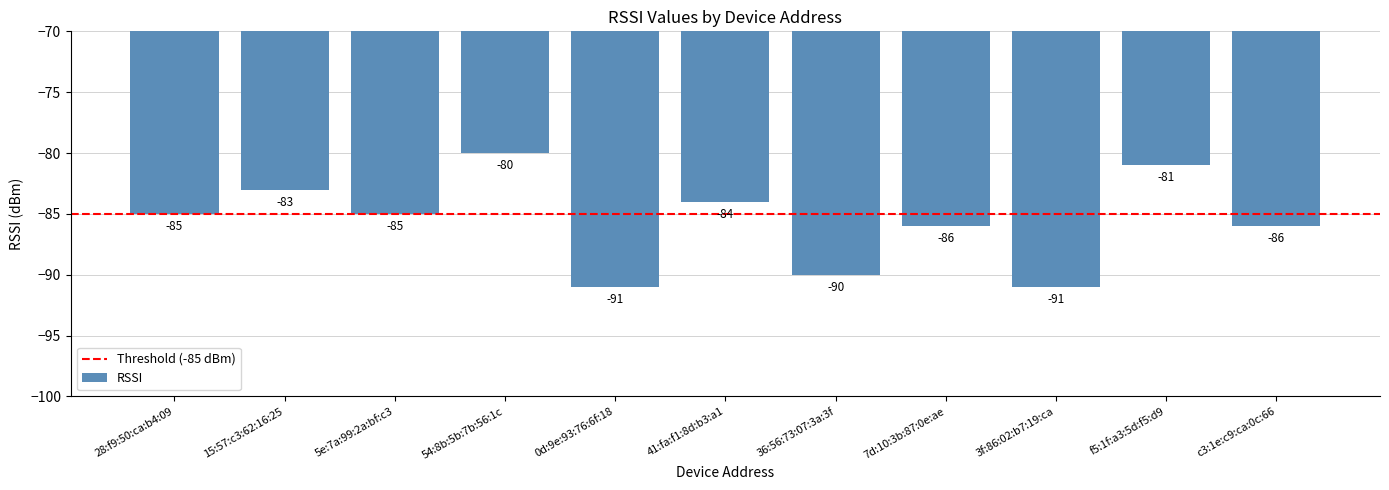

Is it true that the value at c3:1e:c9:ca:0c:66 is -142?

False